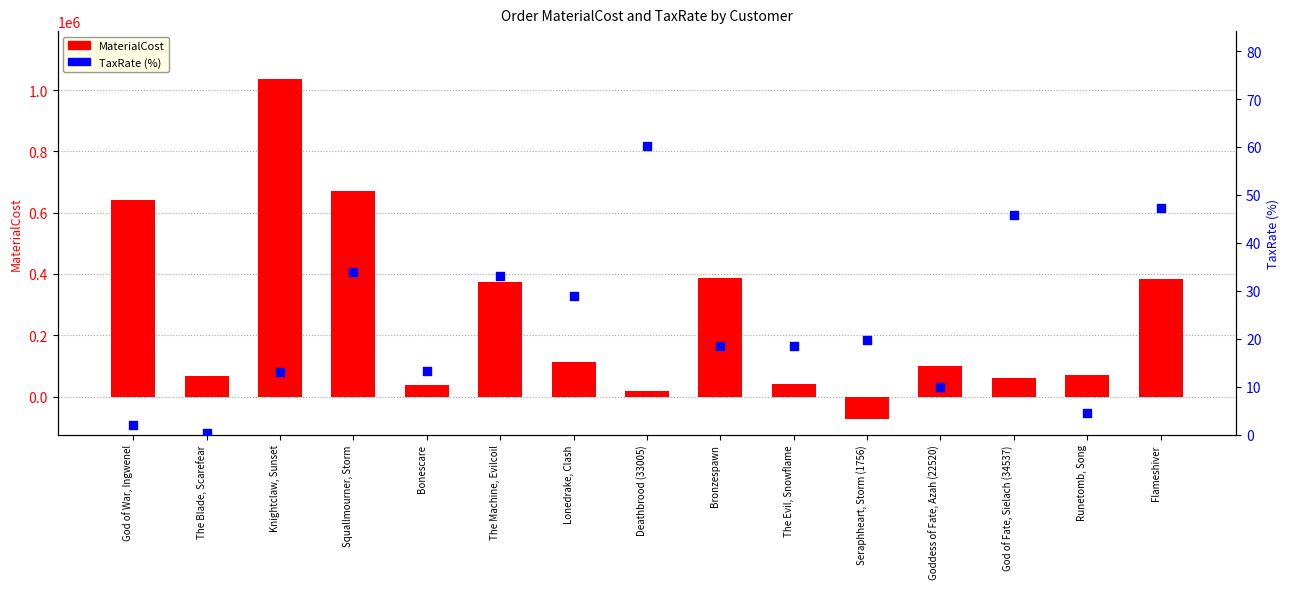

At how many categories does at least one series exceed 666282?

2